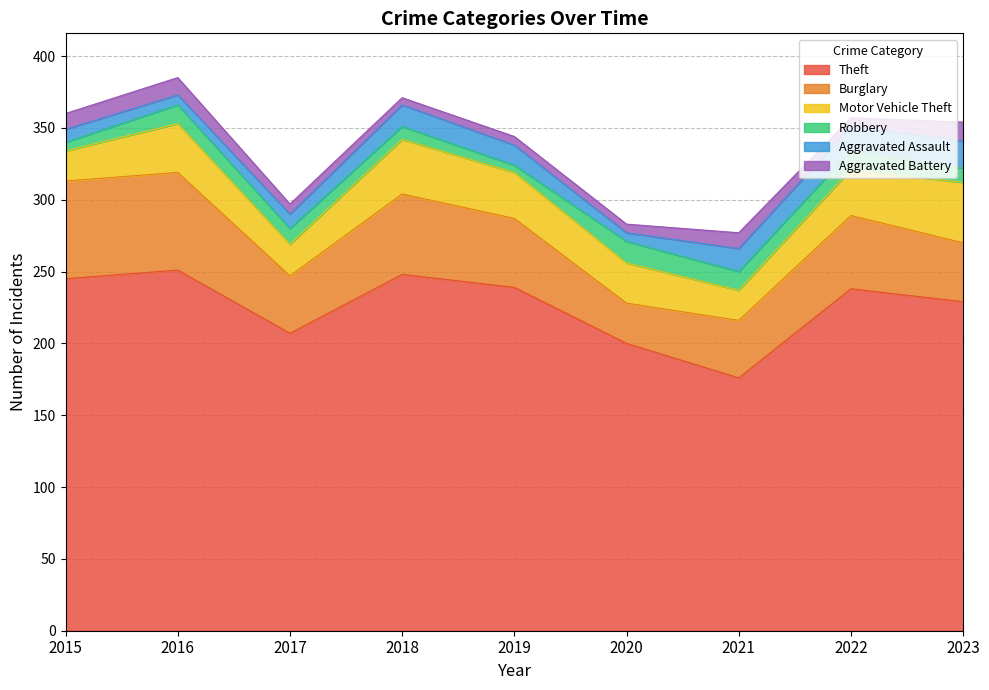

At which label is Aggravated Assault closest to 12?

2017